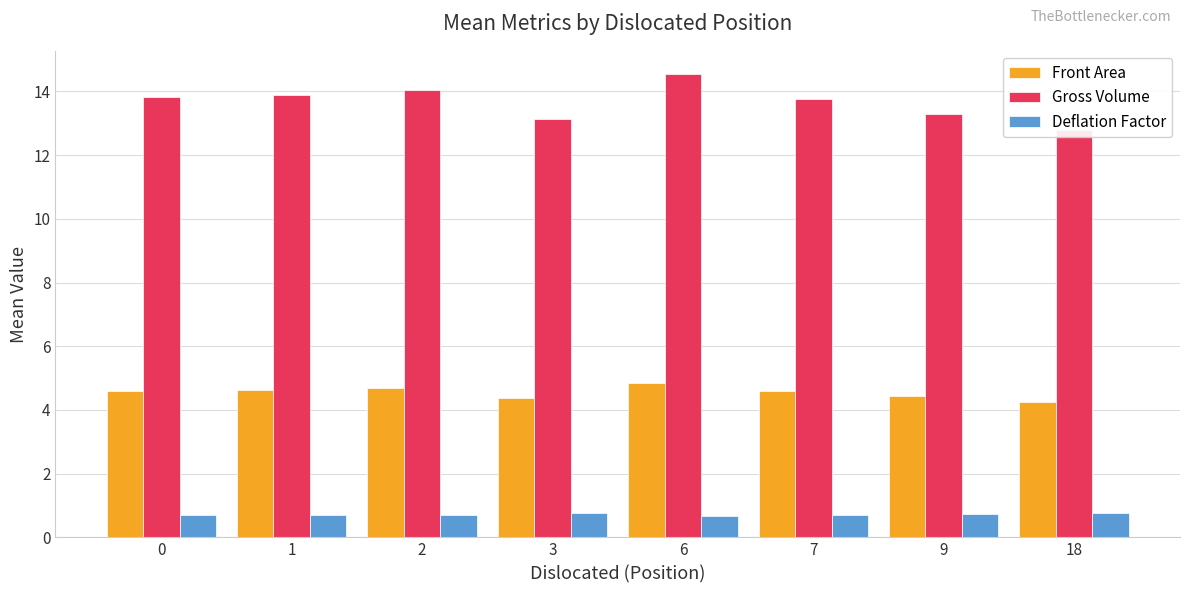

At which category does the chart reach its minimum across all series?

6